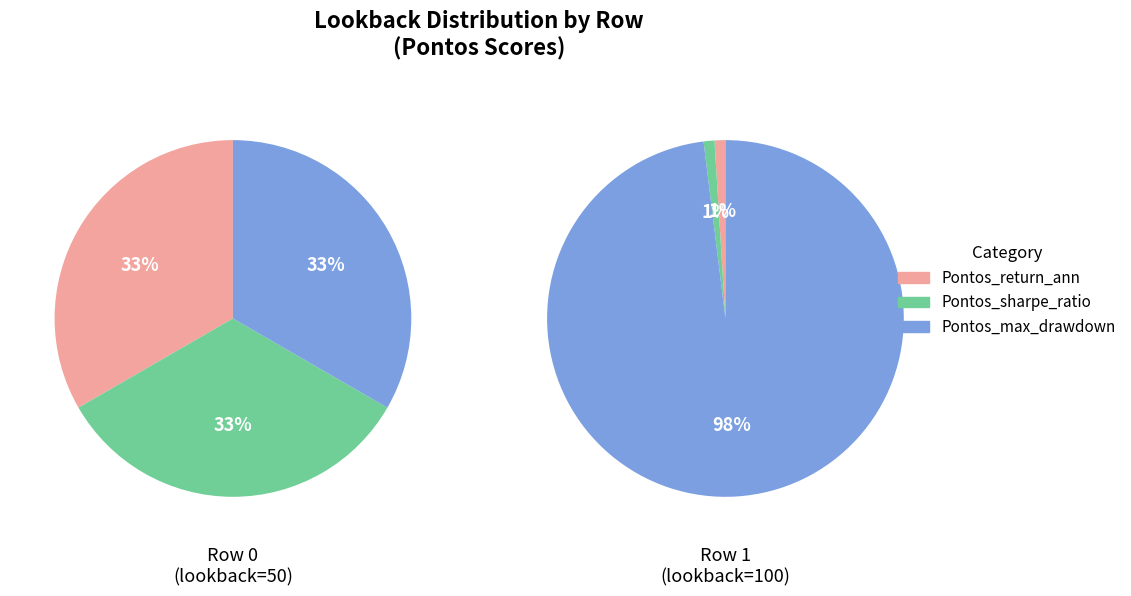

Combined, what portion of the pie is lookback=50 and lookback=100?

100.0%